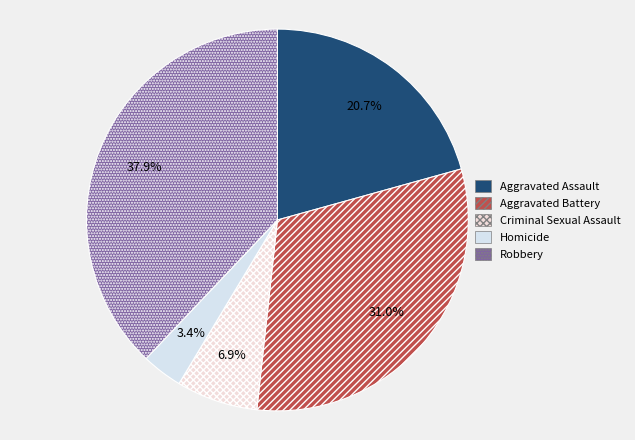

The Robbery slice represents 46% of the pie. True or false?

False